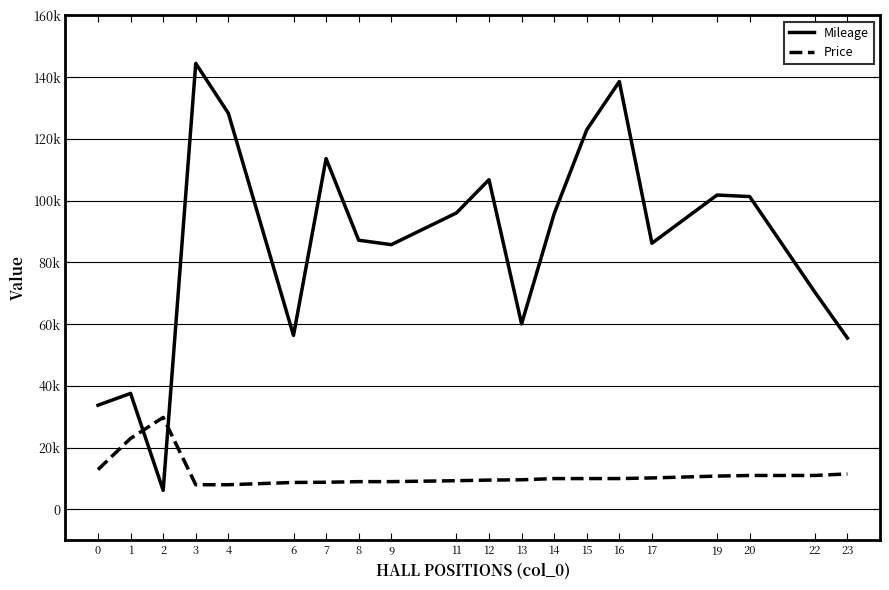

At 12, list the series in order from smallest to largest.

Price, Mileage